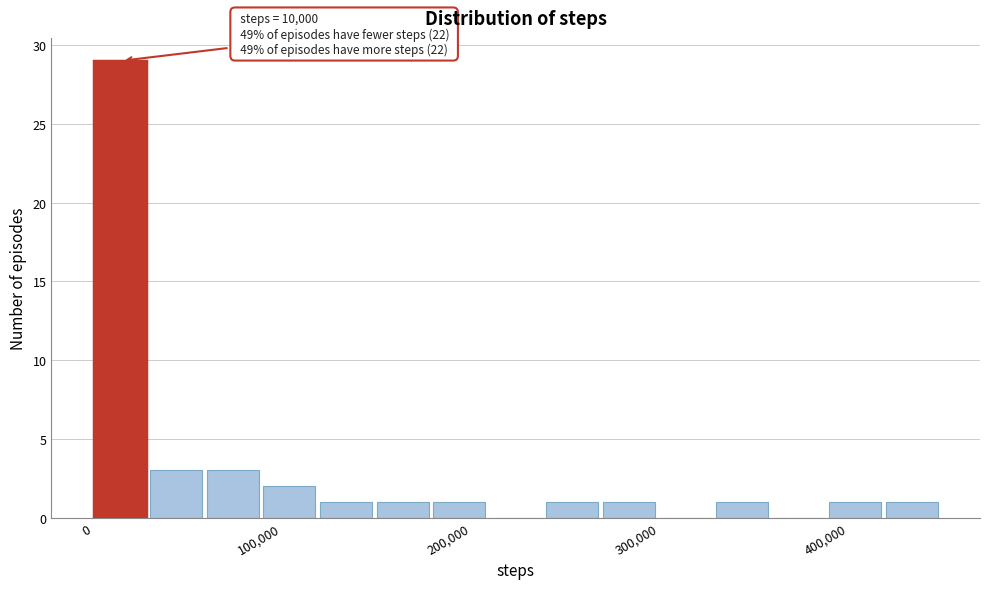

Read against the x-axis, roughly where is the centre of the tallest bar?

10000